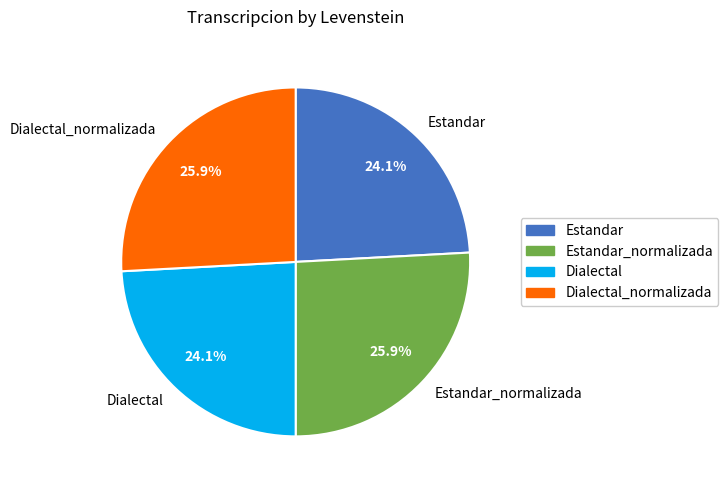

What is the ratio of the value at Estandar to the value at Estandar_normalizada?

0.9